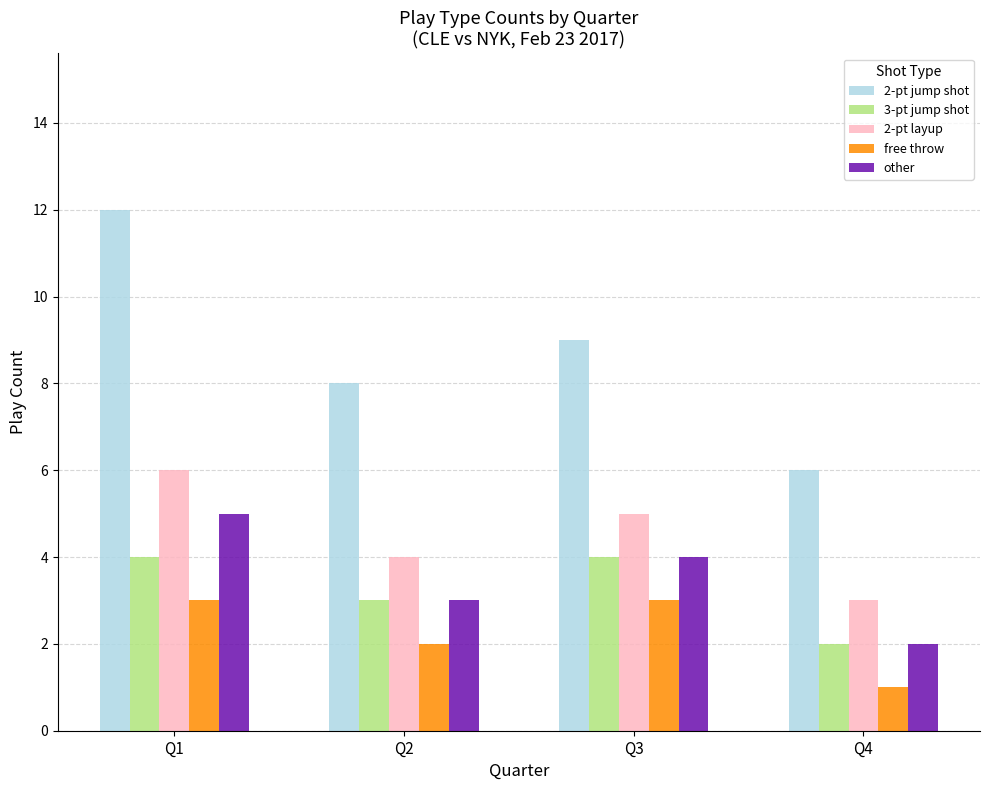

Is it true that 2-pt jump shot equals 10 at Q4?

False